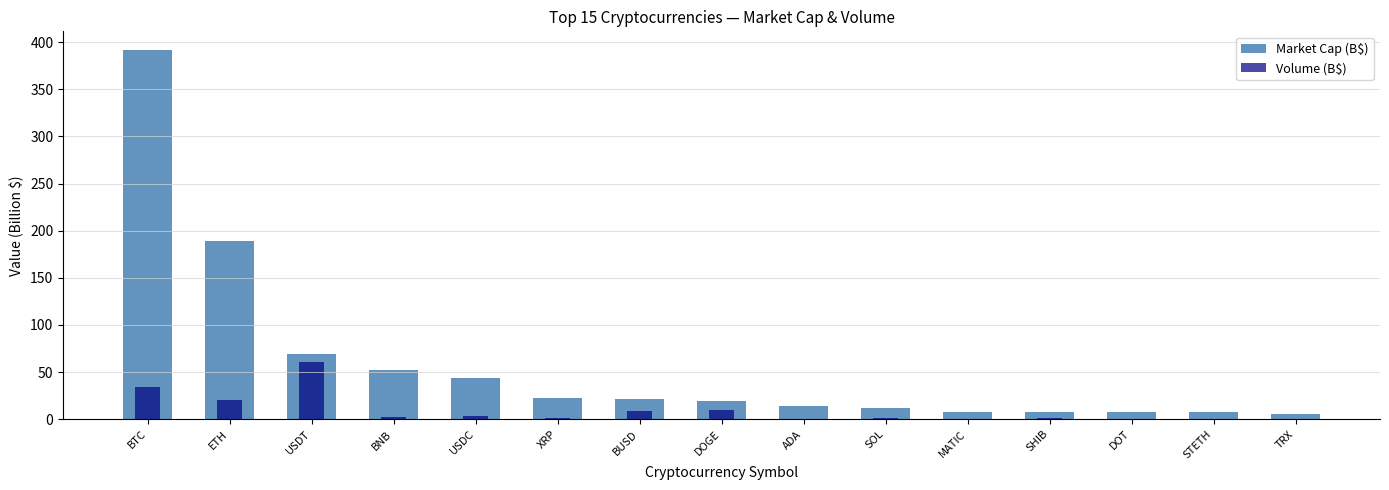

What is the average value of the Volume (B$) series?

9.7